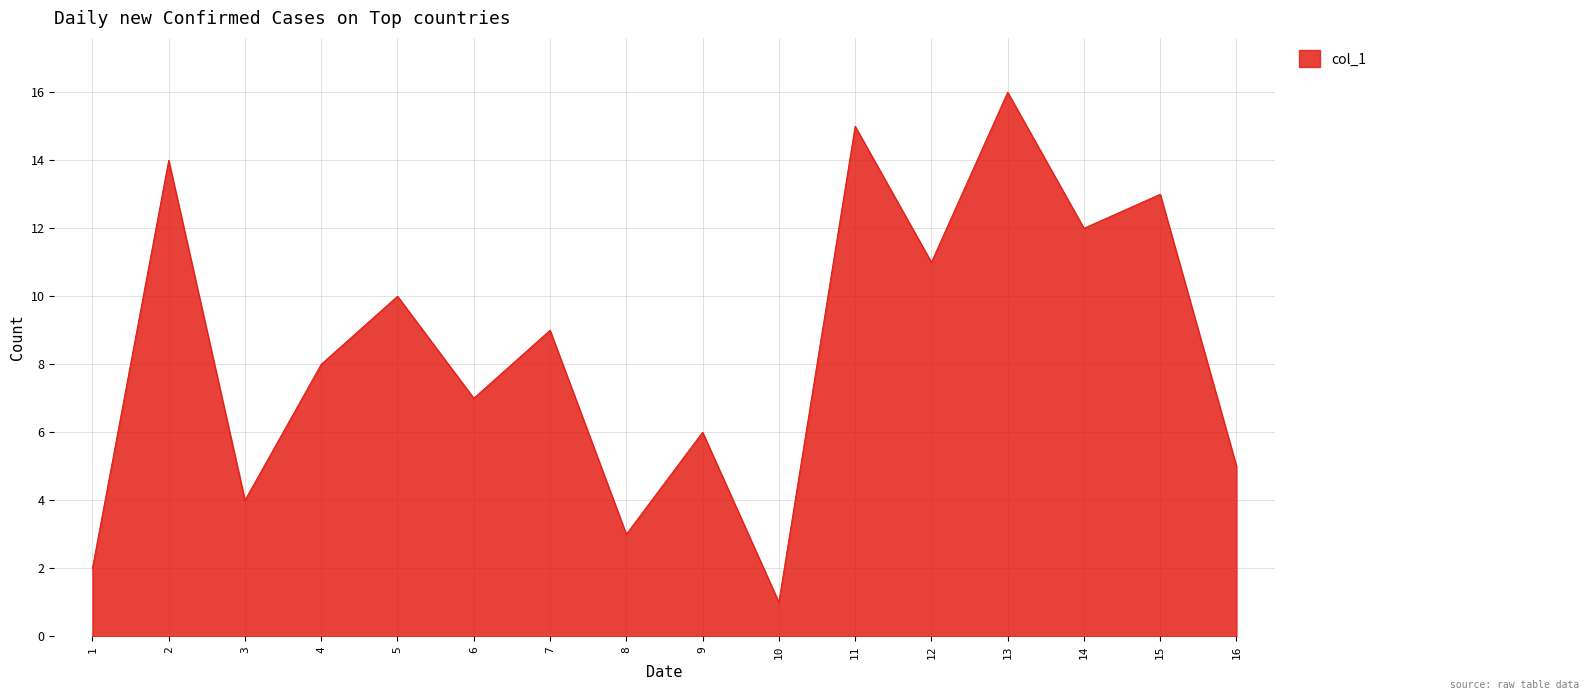

List the labels in order of value, largest first.

13, 11, 2, 15, 14, 12, 5, 7, 4, 6, 9, 16, 3, 8, 1, 10